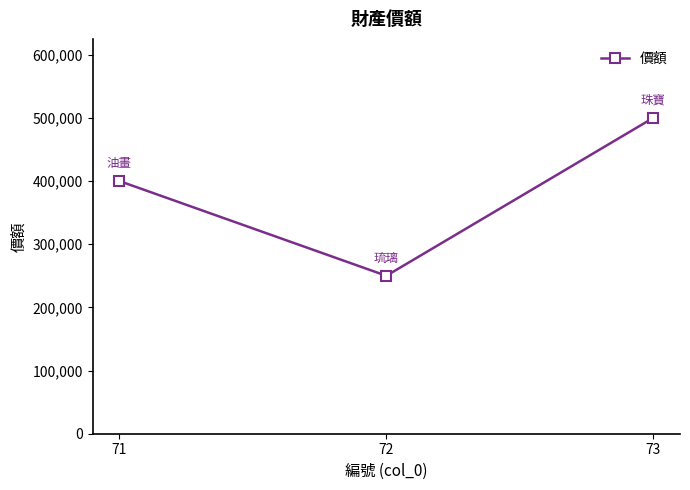

Is this an area chart (filled region under the line)?

No